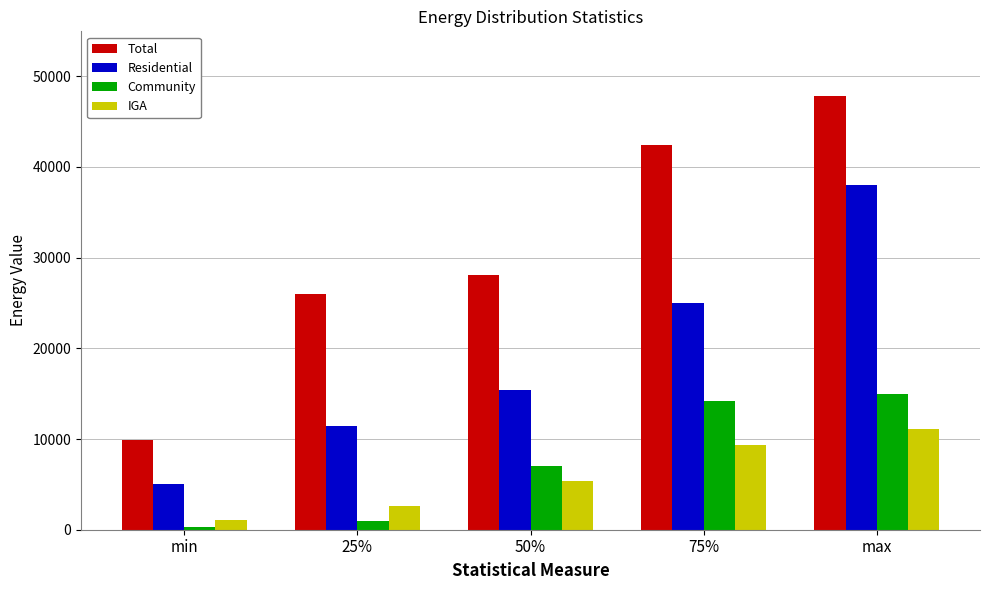

Are the bars grouped side by side (vs. stacked)?

Yes